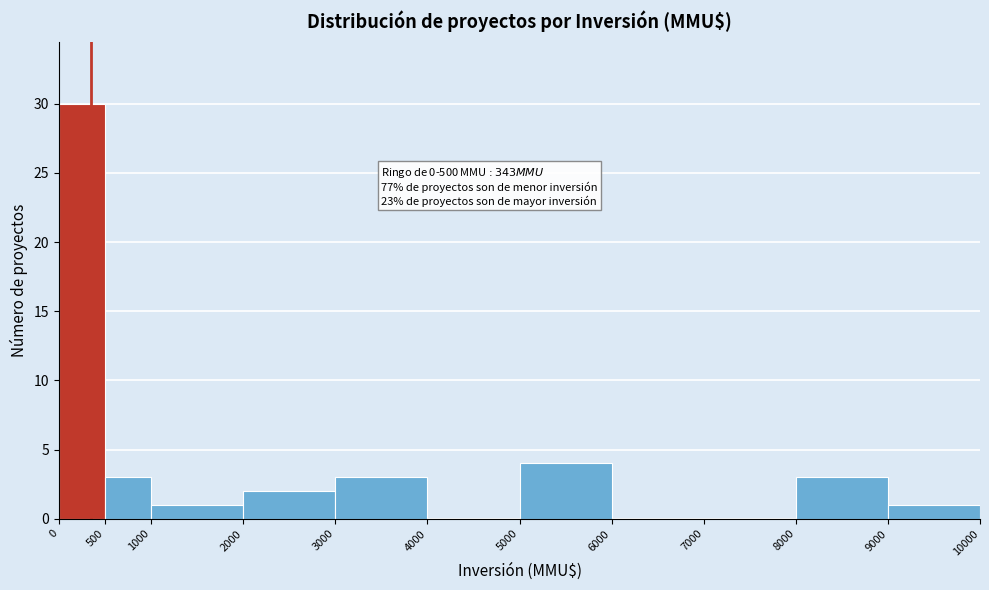

Which range on the x-axis has the tallest bar?

0 to 500